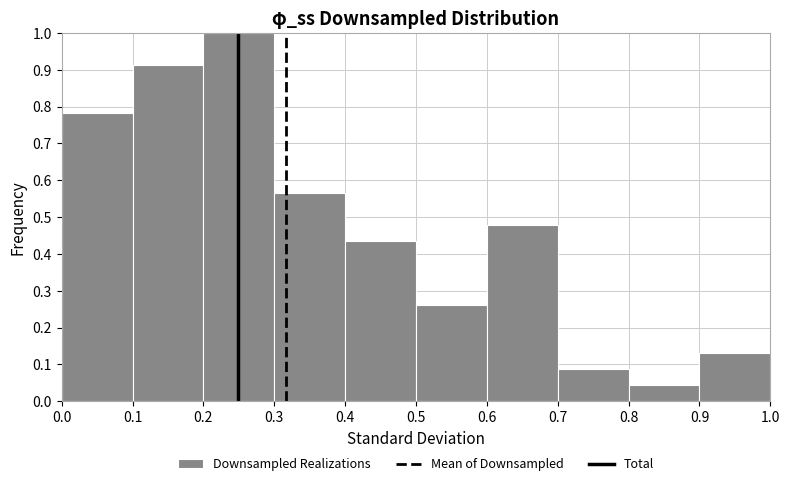

Which range on the x-axis has the tallest bar?

0.2 to 0.3